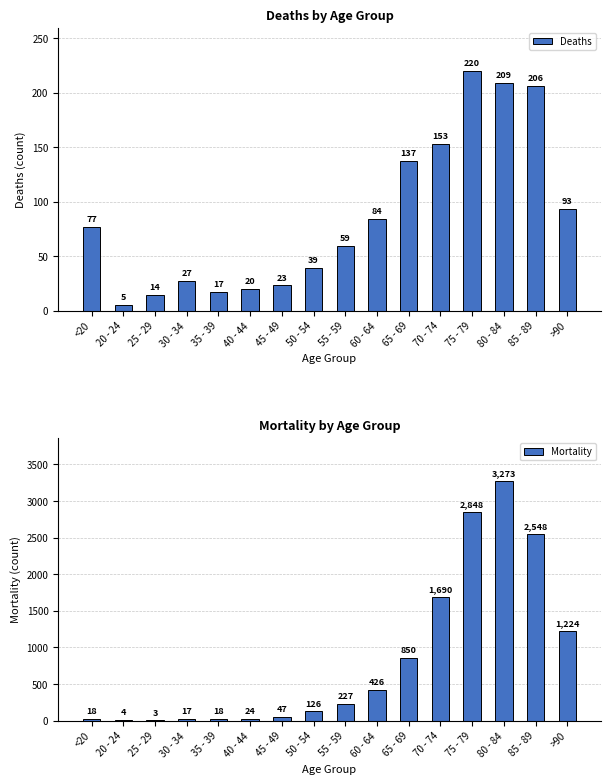

What are all the series names shown in the legend?

Deaths, Mortality